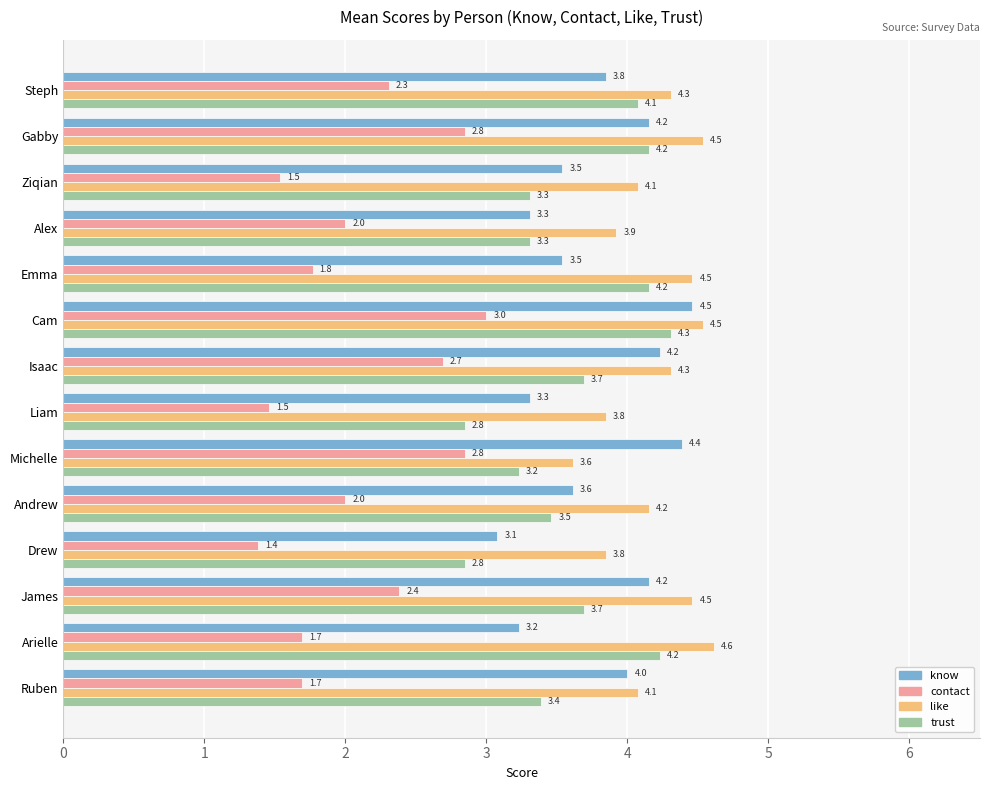

At which category is the sum across all series the highest?

Cam